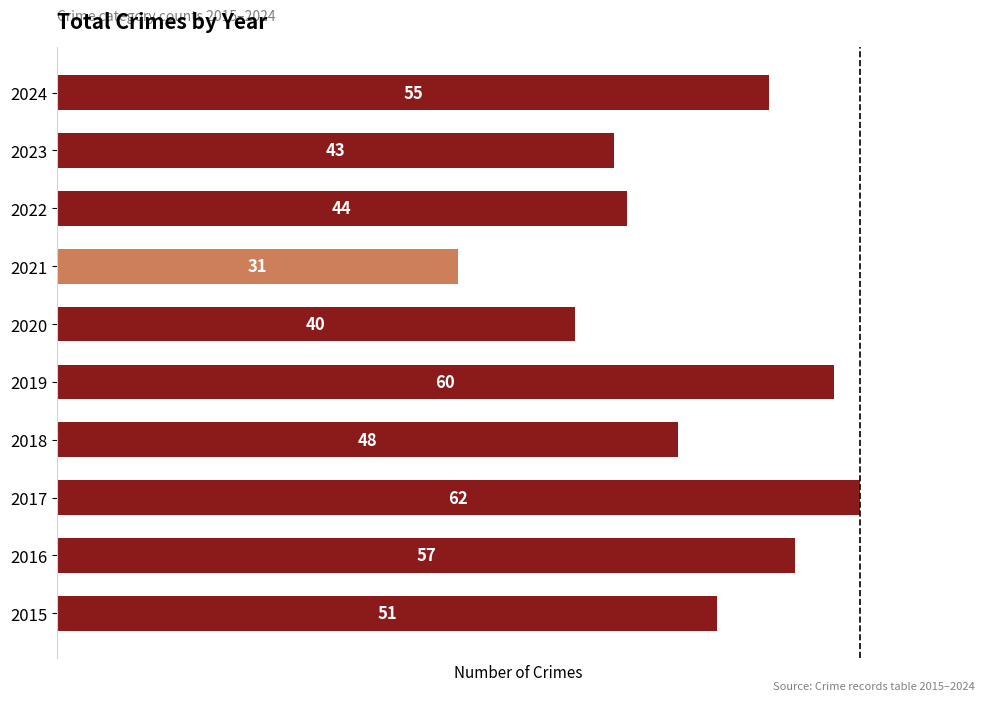

What is the smallest value displayed?

31